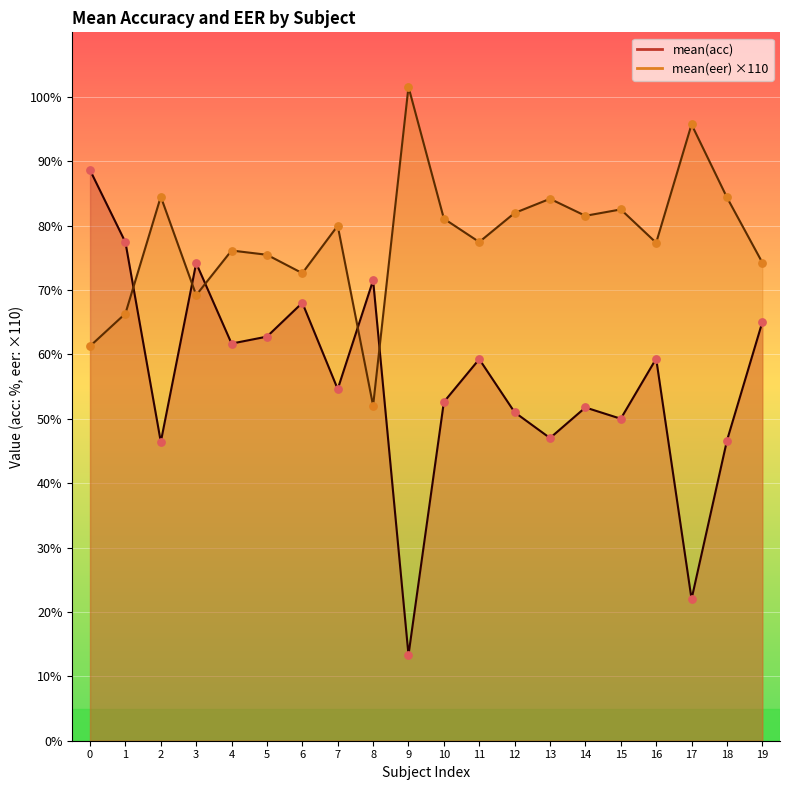

Which series contains the lowest Y value?

mean(acc) line